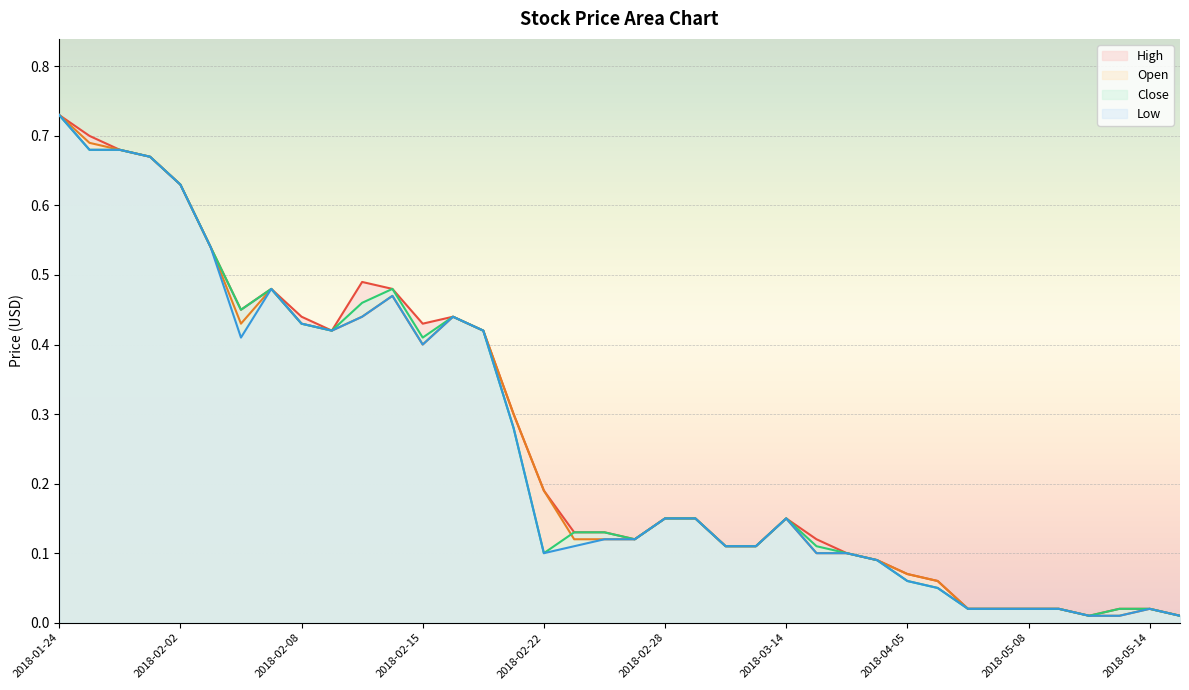

Reading right to left, extract all data points from this chart.

High: 0.0	0.0	0.0	0.0	0.0	0.0	0.0	0.0	0.1	0.1	0.1	0.1	0.1	0.1	0.1	0.1	0.1	0.1	0.1	0.1	0.1	0.2	0.3	0.4	0.4	0.4	0.5	0.5	0.4	0.4	0.5	0.5	0.5	0.6	0.7	0.7	0.7	0.7
Open: 0.0	0.0	0.0	0.0	0.0	0.0	0.0	0.0	0.1	0.1	0.1	0.1	0.1	0.1	0.1	0.1	0.1	0.1	0.1	0.1	0.1	0.2	0.3	0.4	0.4	0.4	0.5	0.4	0.4	0.4	0.5	0.4	0.5	0.6	0.7	0.7	0.7	0.7
Close: 0.0	0.0	0.0	0.0	0.0	0.0	0.0	0.0	0.1	0.1	0.1	0.1	0.1	0.1	0.1	0.1	0.1	0.1	0.1	0.1	0.1	0.1	0.3	0.4	0.4	0.4	0.5	0.5	0.4	0.4	0.5	0.5	0.5	0.6	0.7	0.7	0.7	0.7
Low: 0.0	0.0	0.0	0.0	0.0	0.0	0.0	0.0	0.1	0.1	0.1	0.1	0.1	0.1	0.1	0.1	0.1	0.1	0.1	0.1	0.1	0.1	0.3	0.4	0.4	0.4	0.5	0.4	0.4	0.4	0.5	0.4	0.5	0.6	0.7	0.7	0.7	0.7